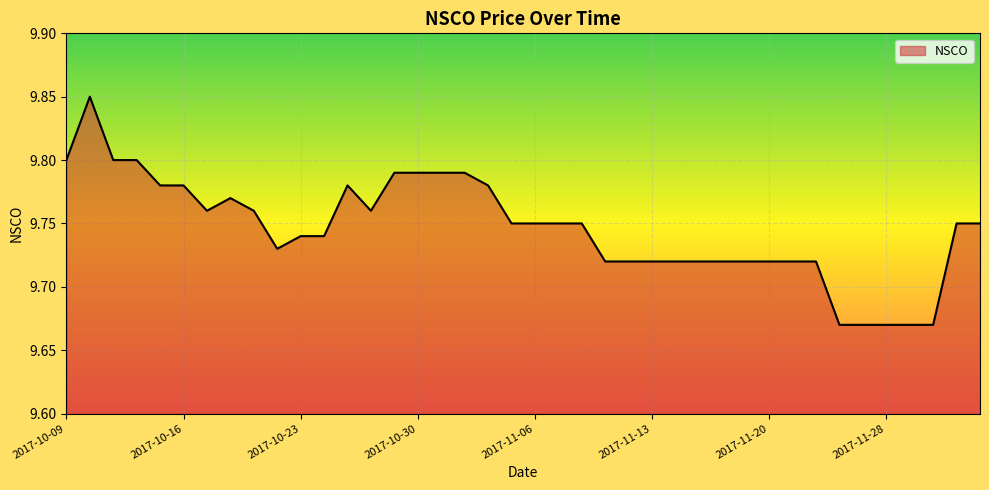

Is this an area chart (filled region under the line)?

Yes